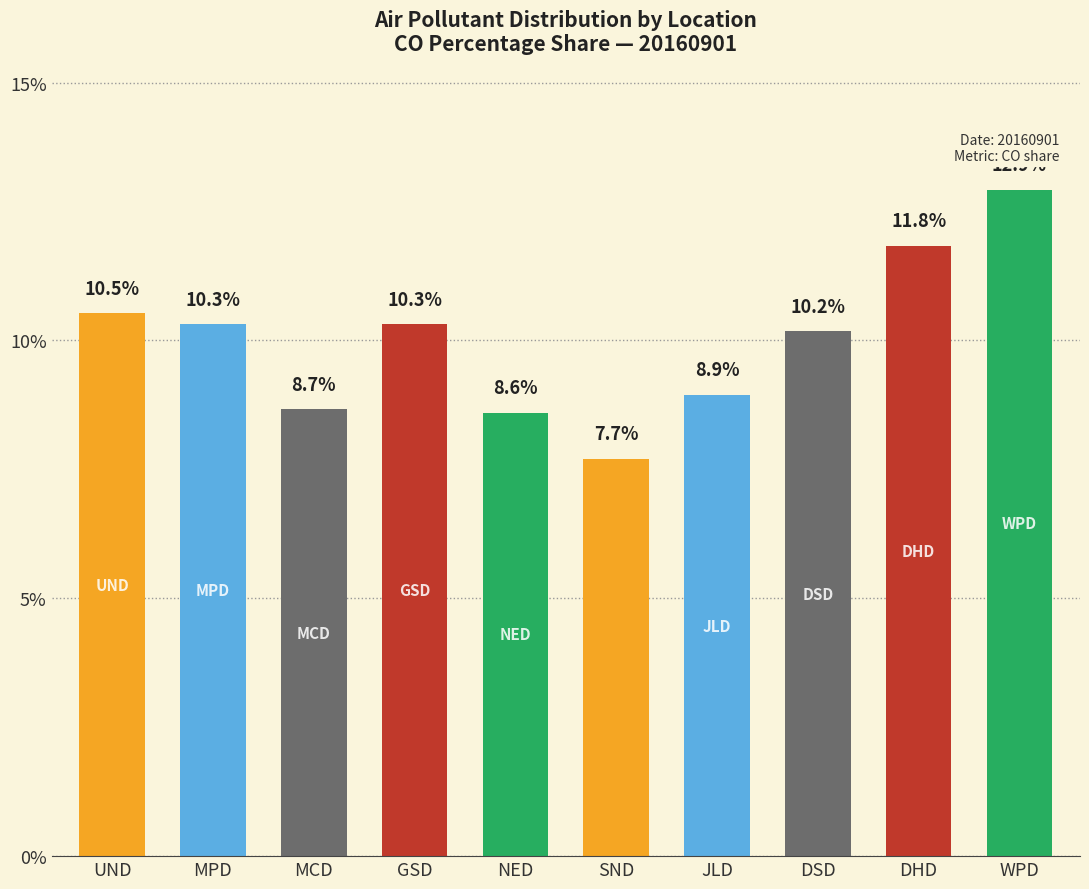

Is it true that the value at JLD is 8.9?

True